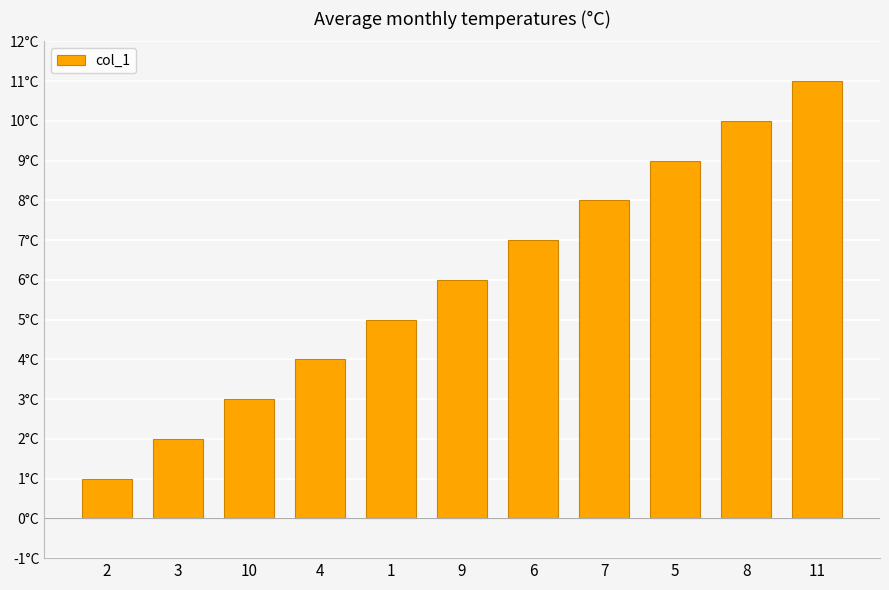

Reading left to right, list all the values displayed in this chart.

1	2	3	4	5	6	7	8	9	10	11